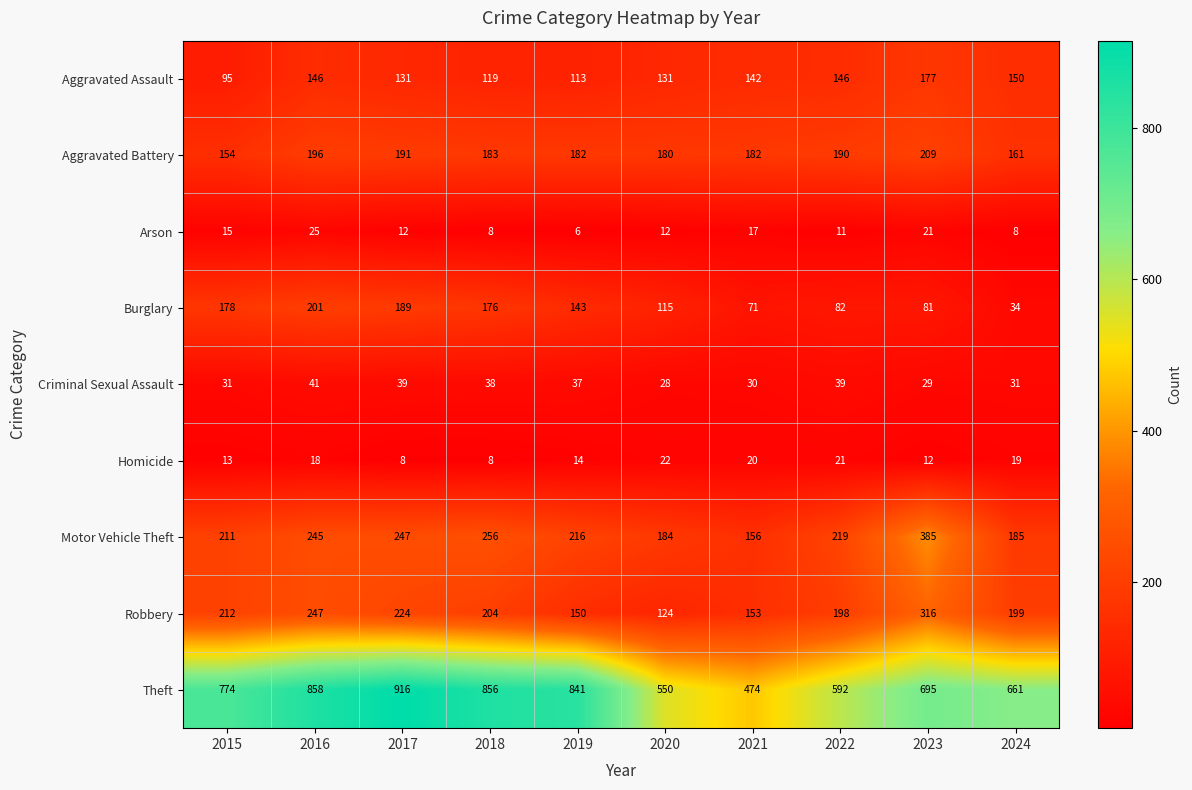

Read the Aggravated Battery value at 2020.

180